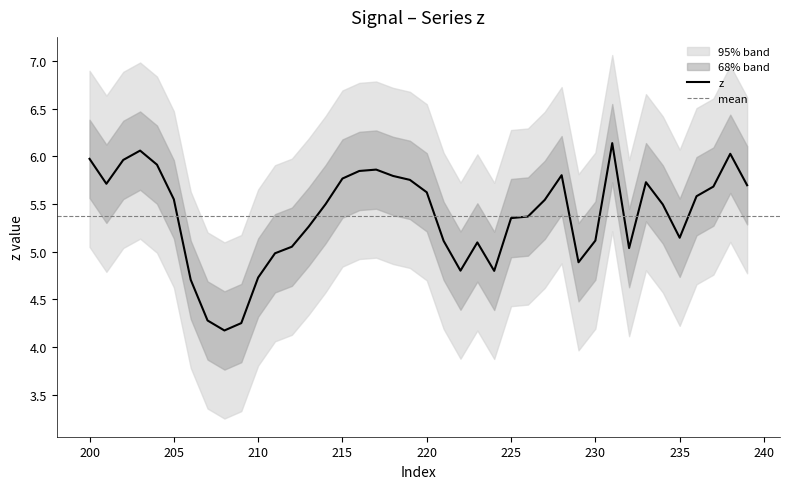

What is the smallest value displayed?

4.2